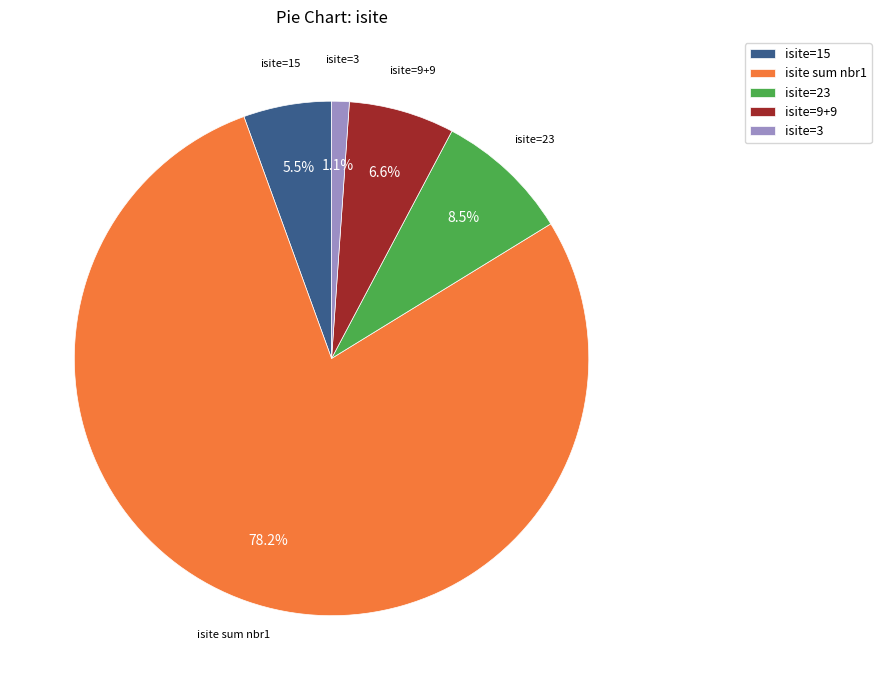

What is the total percentage of isite=23 and isite=3?

9.6%